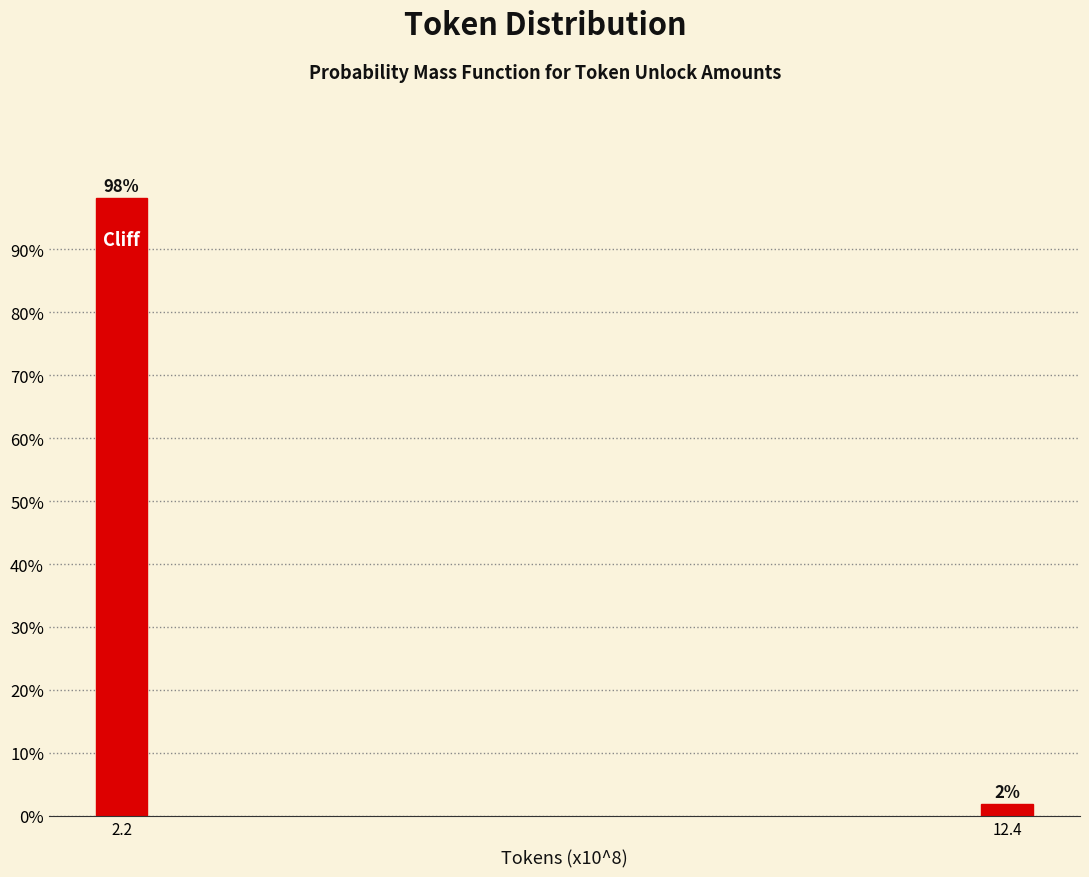

Where does the data first go above 98?

2.2